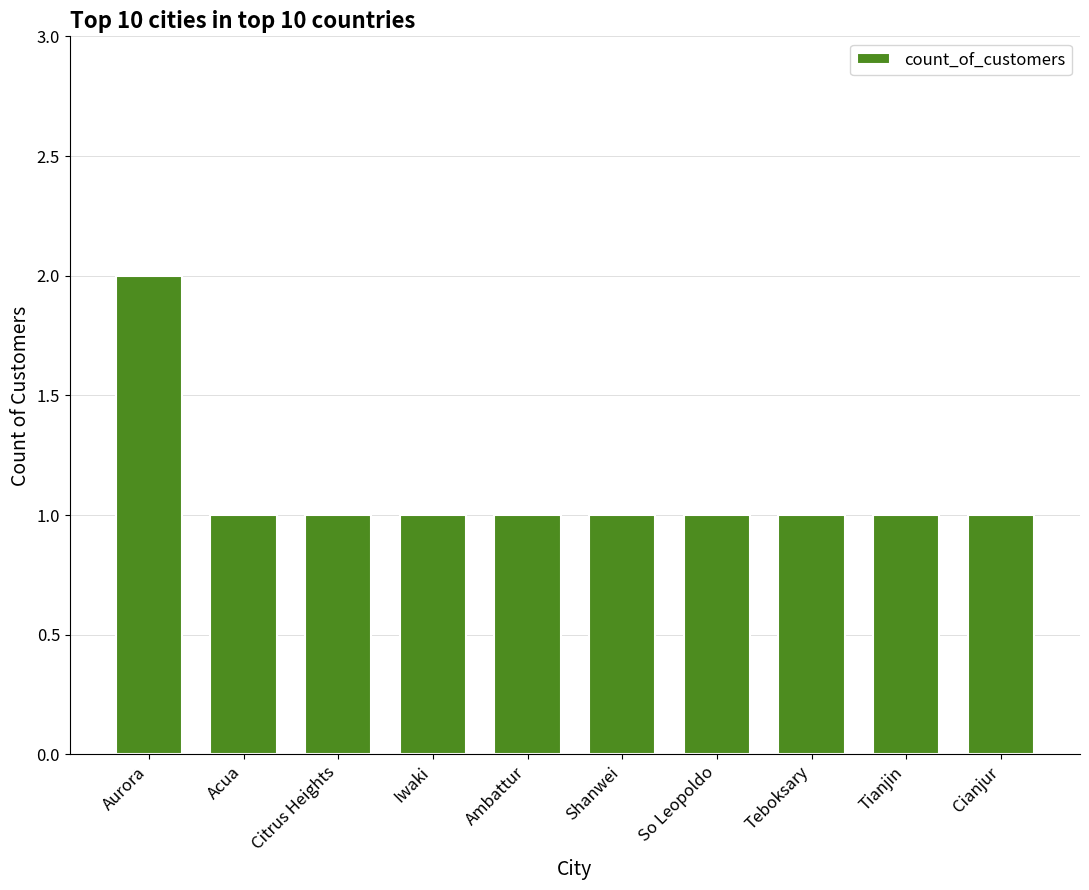

Which label corresponds to the largest value in the chart?

Aurora